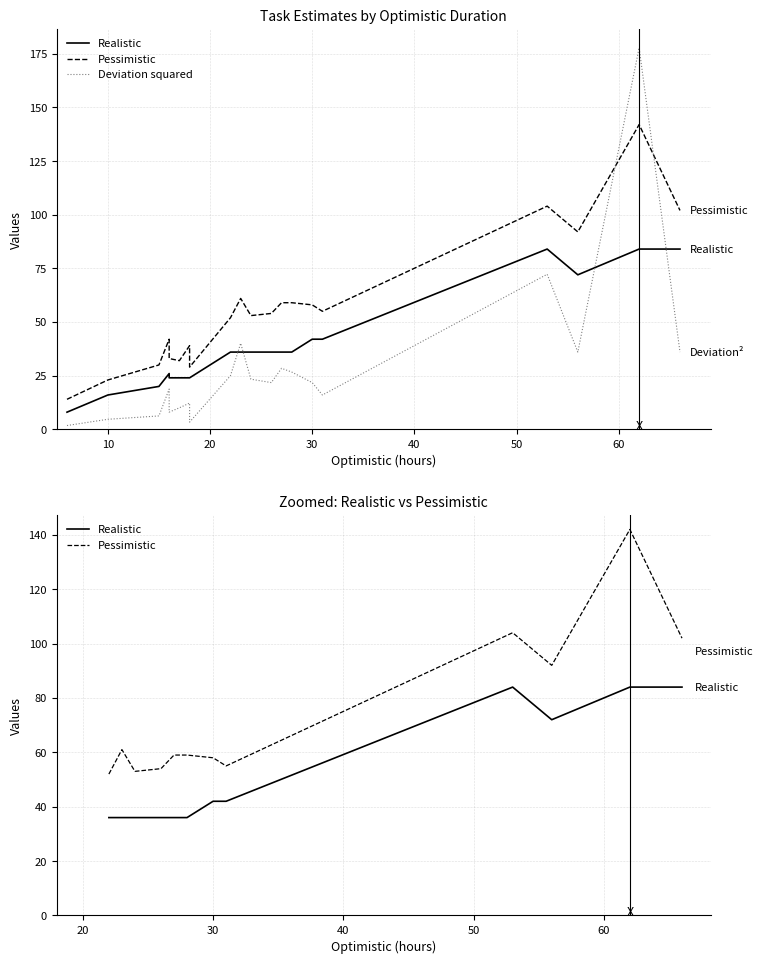

What is the minimum value for Deviation squared?

1.8